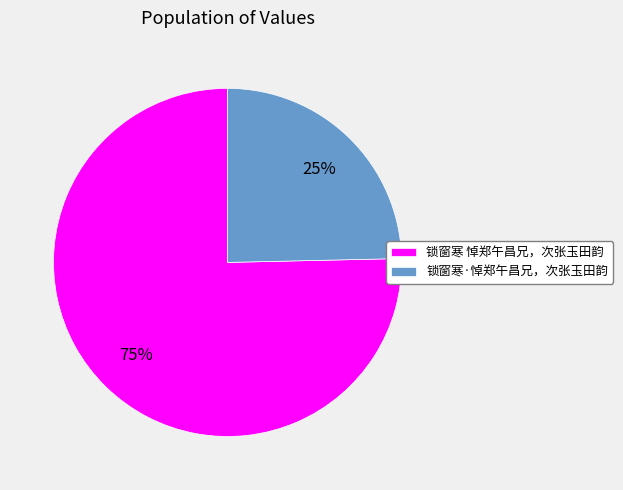

Rank the categories by value from highest to lowest.

锁窗寒 悼郑午昌兄，次张玉田韵, 锁窗寒·悼郑午昌兄，次张玉田韵